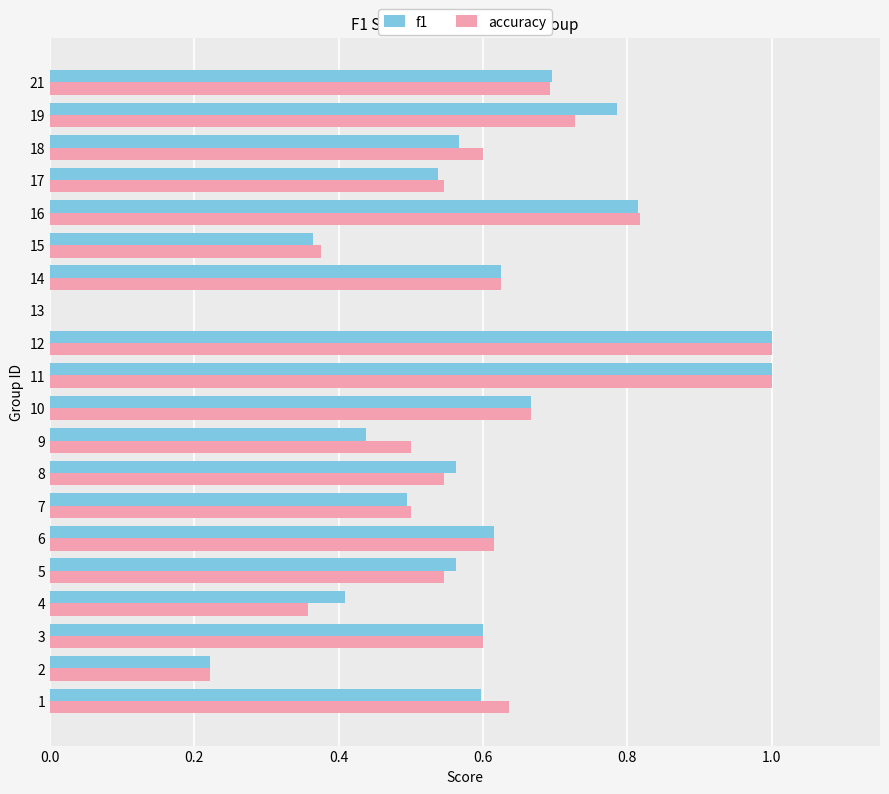

Count the f1 values in the range 0 to 1.

20